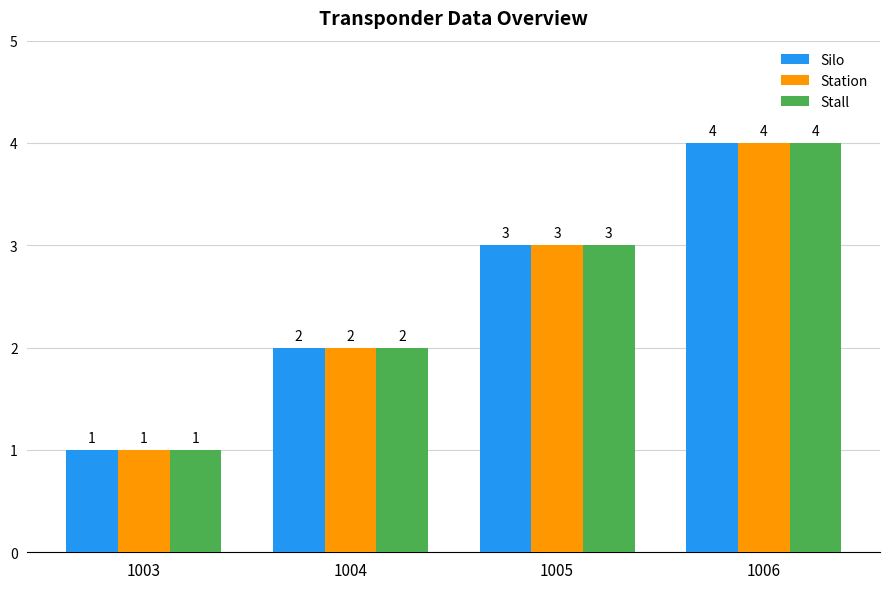

Is the value of Silo at 1004 greater than the value of Station at 1003?

Yes